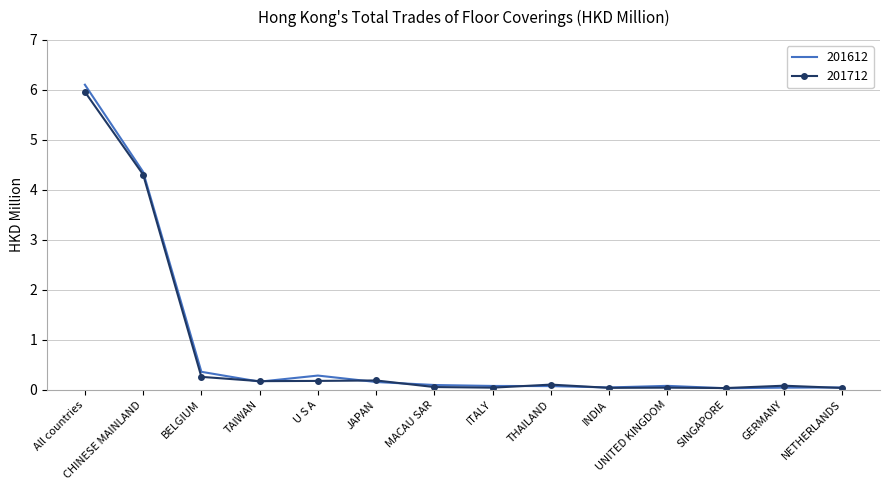

What is the maximum value for 201612?

6.1